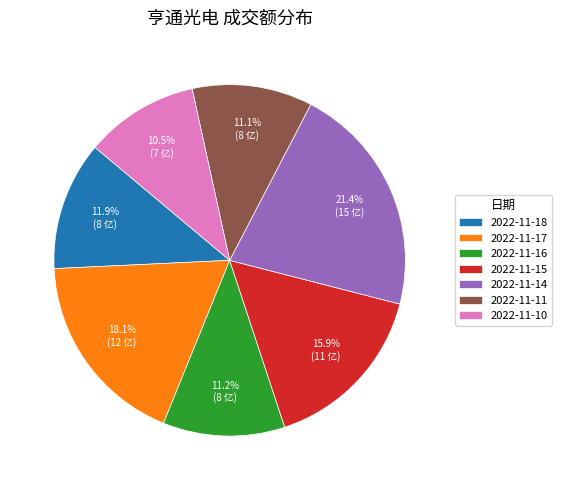

True or false: 2022-11-14 accounts for 11% of the total.

False